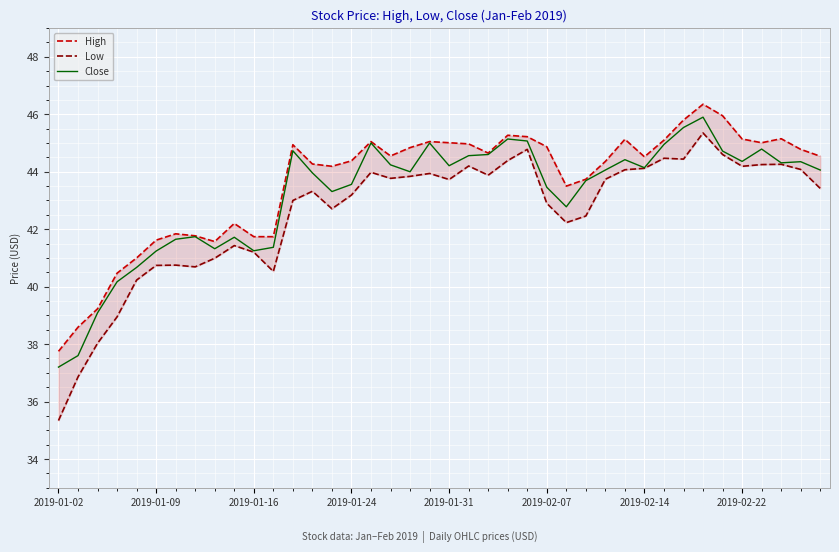

How many series are shown in this chart?

3